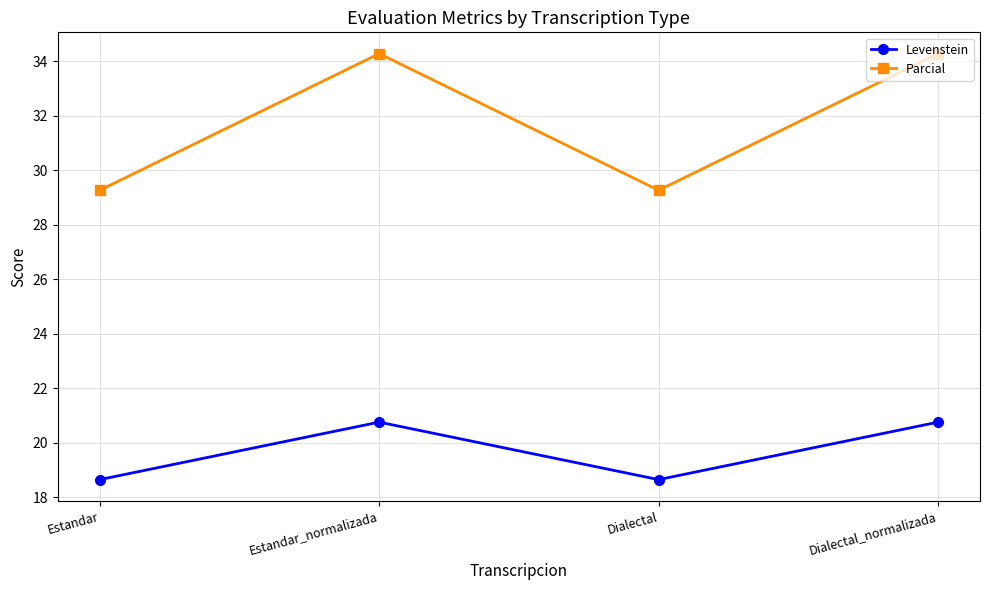

True or false: Parcial and Levenstein cross at least once.

False